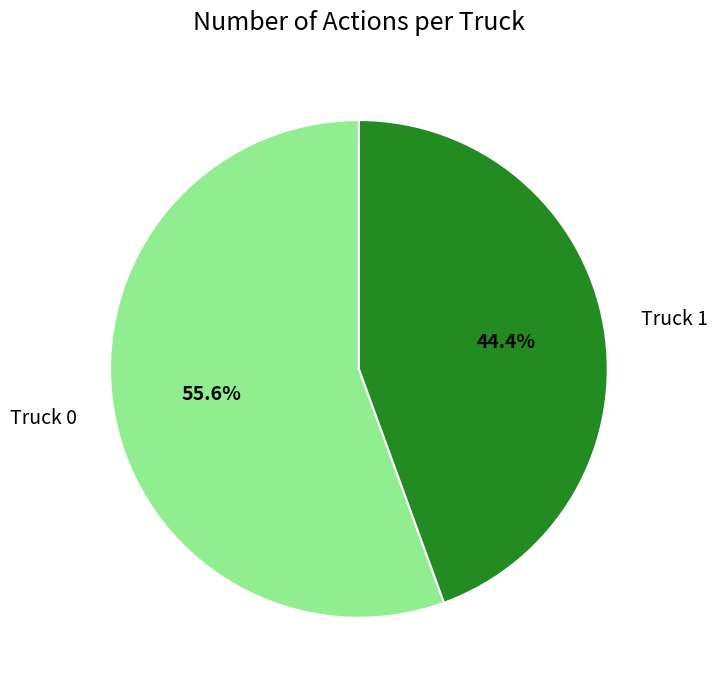

Does Truck 1 represent more than half of the total?

No